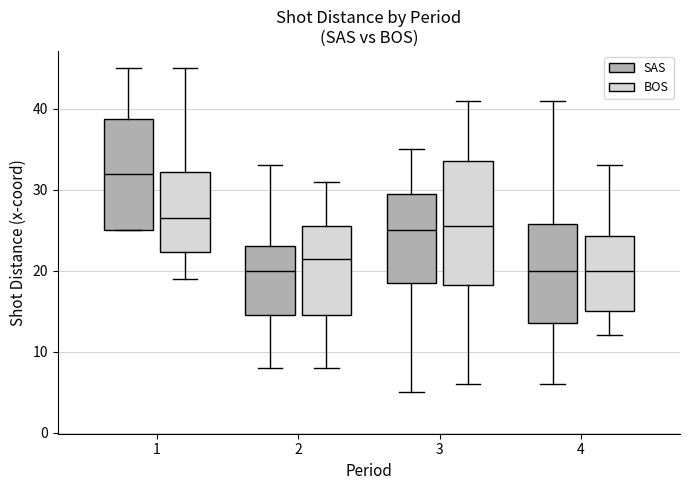

Comparing the boxes themselves (not the whiskers), which one is the tallest?

3 (BOS)